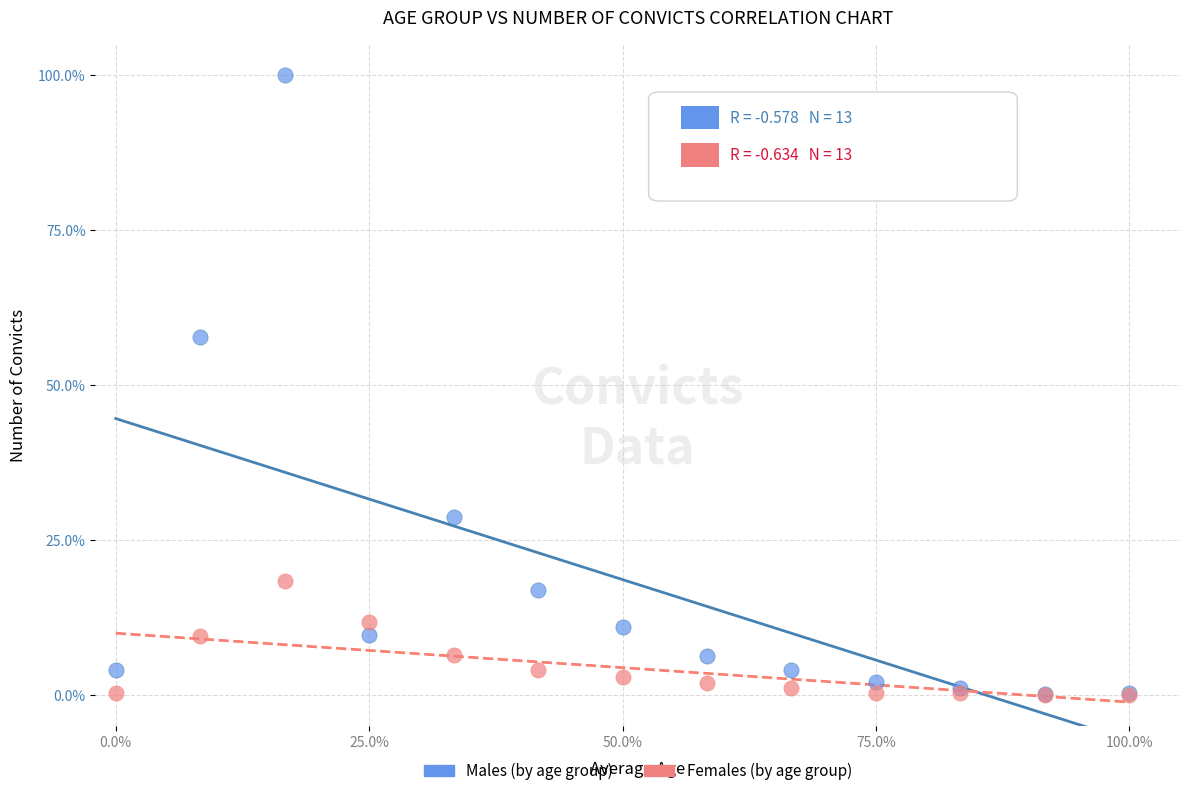

Which series reaches the maximum Y coordinate?

Males (by age group)